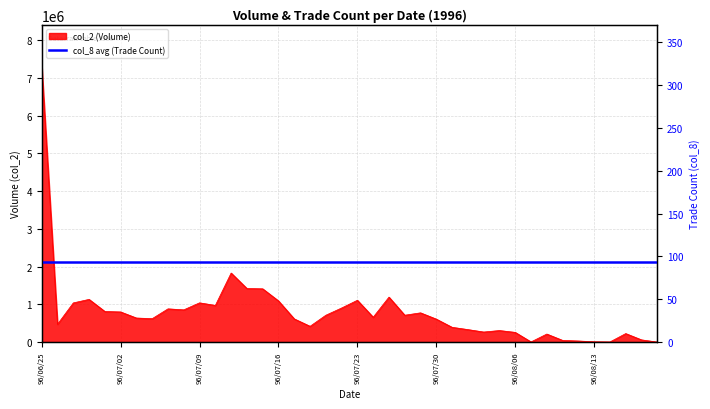

Reading left to right, list all the values displayed in this chart.

7313340	473140	1038660	1131900	811370	799080	638130	621170	881020	854780	1040800	971970	1830280	1419810	1411920	1091750	615010	418780	712040	903840	1108680	659130	1192220	712190	775460	608900	391870	331440	267060	306180	257530	5000	213560	45280	29660	8360	4020	226200	59080	600